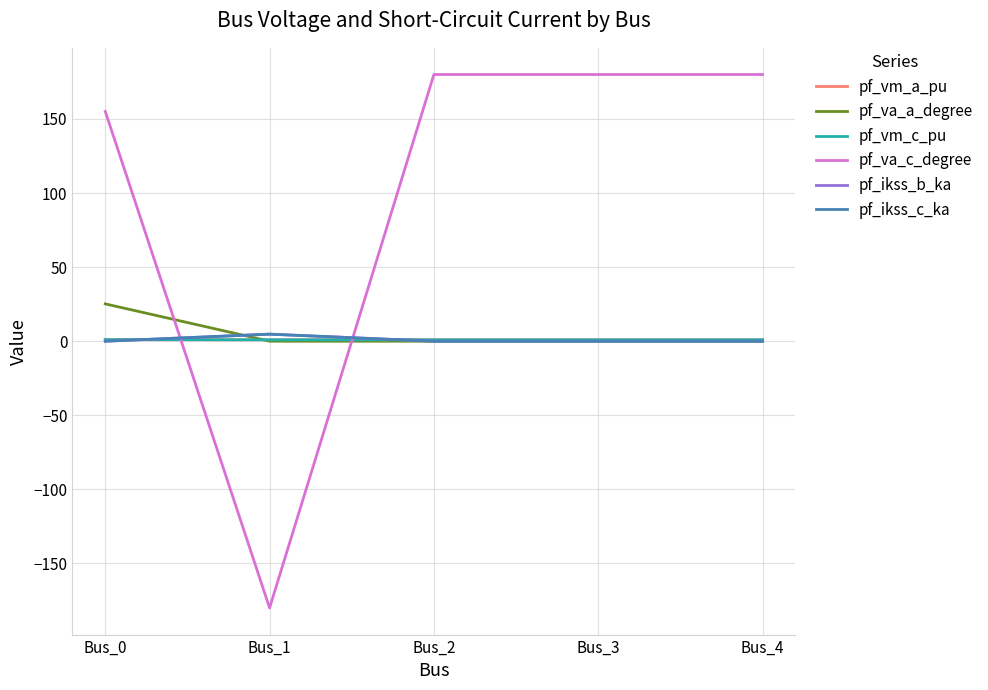

Does the chart have visible grid lines?

Yes